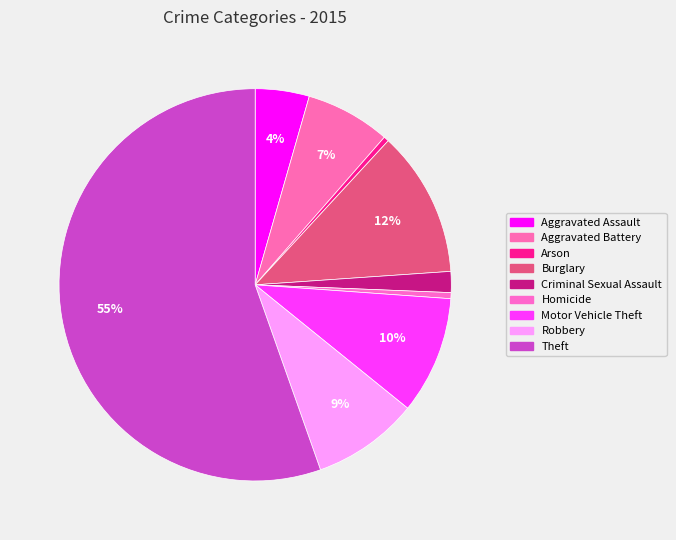

What is the ratio of the value at Robbery to the value at Theft?

0.2